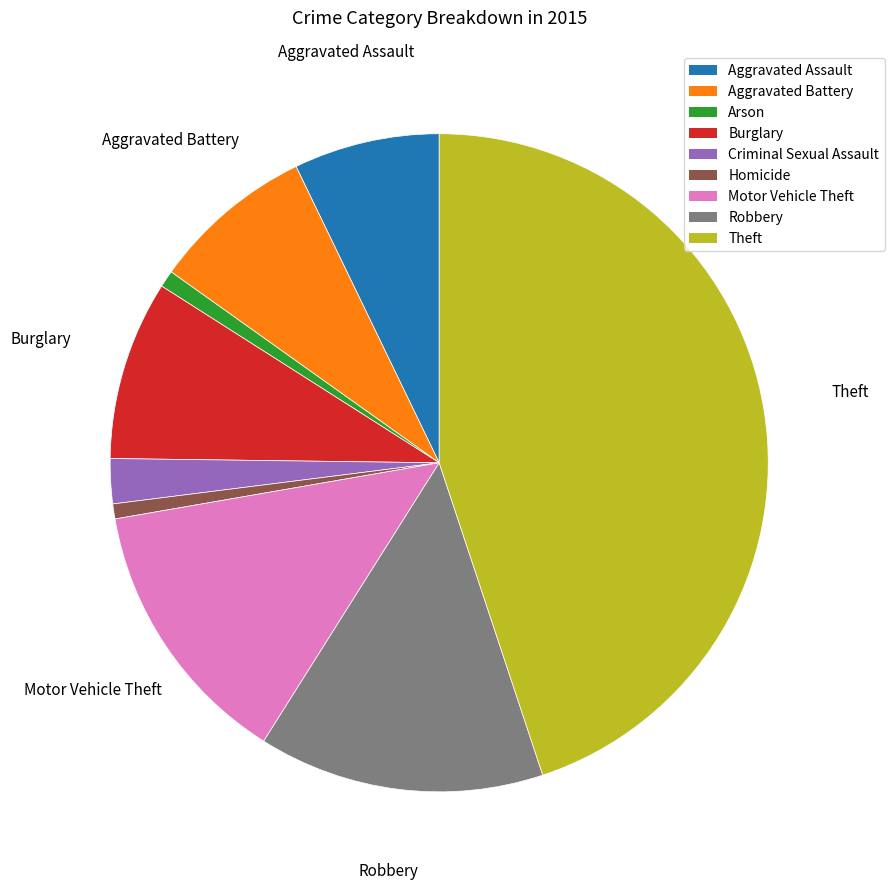

Between Arson and Burglary, which is larger?

Burglary